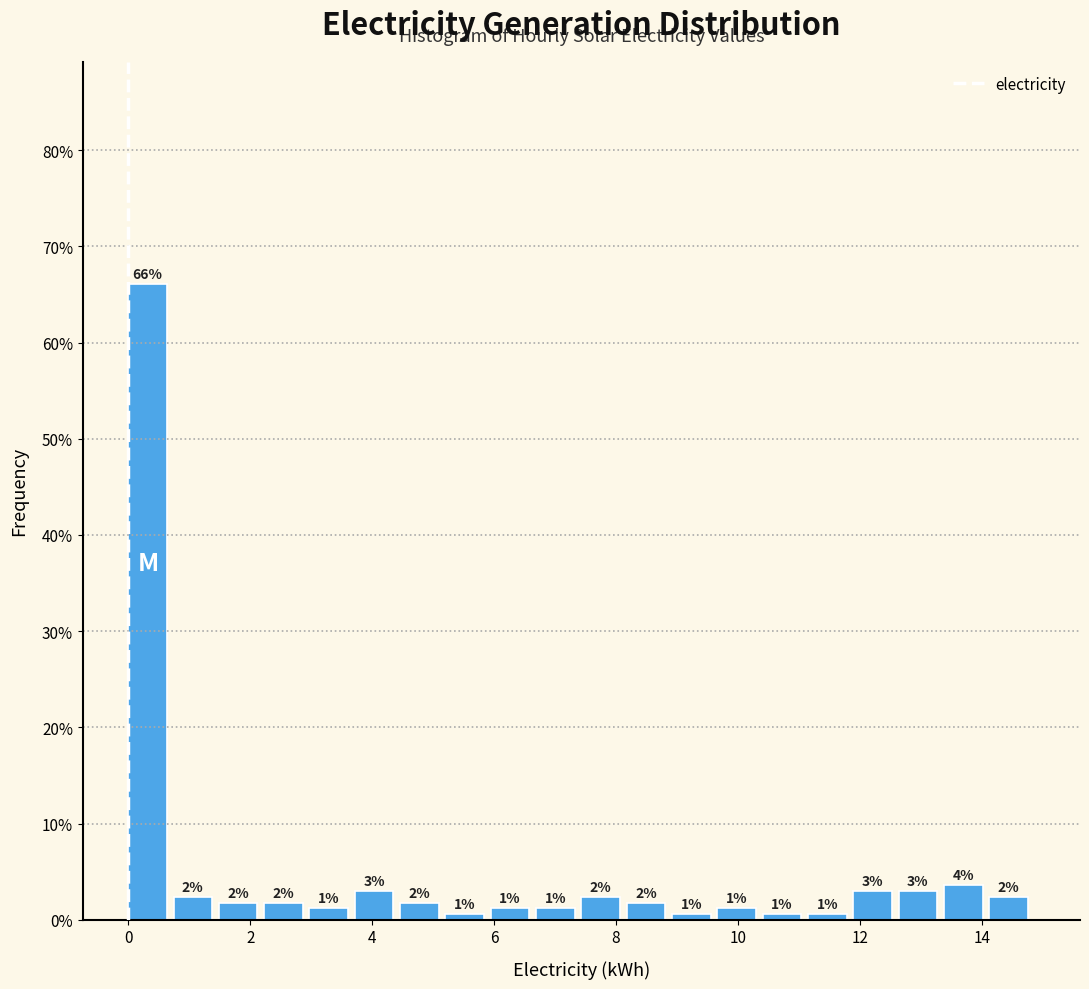

Around what value on the x-axis is the tallest bar? Give the approximate position of its centre, as read against the axis.

0.4